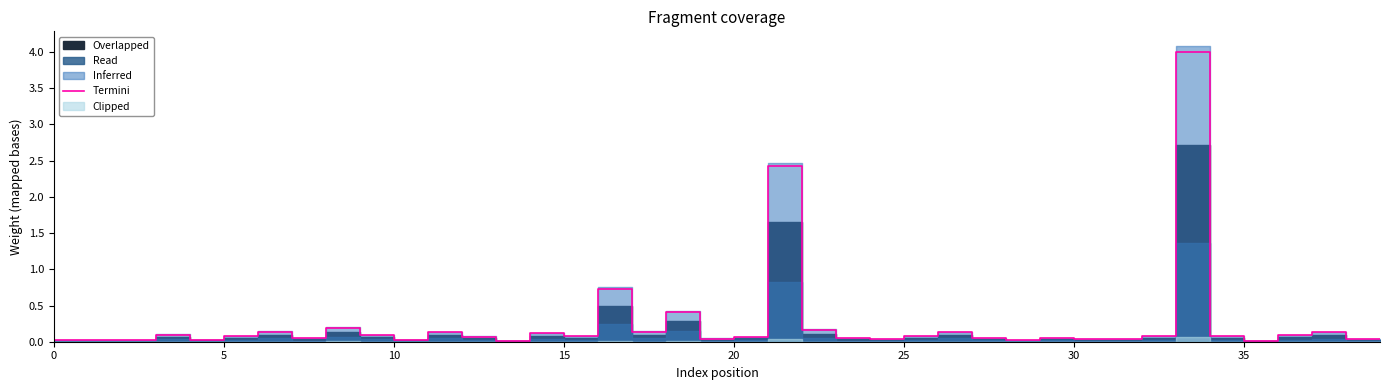

What is the difference between the values at 21 and 19?

2.4